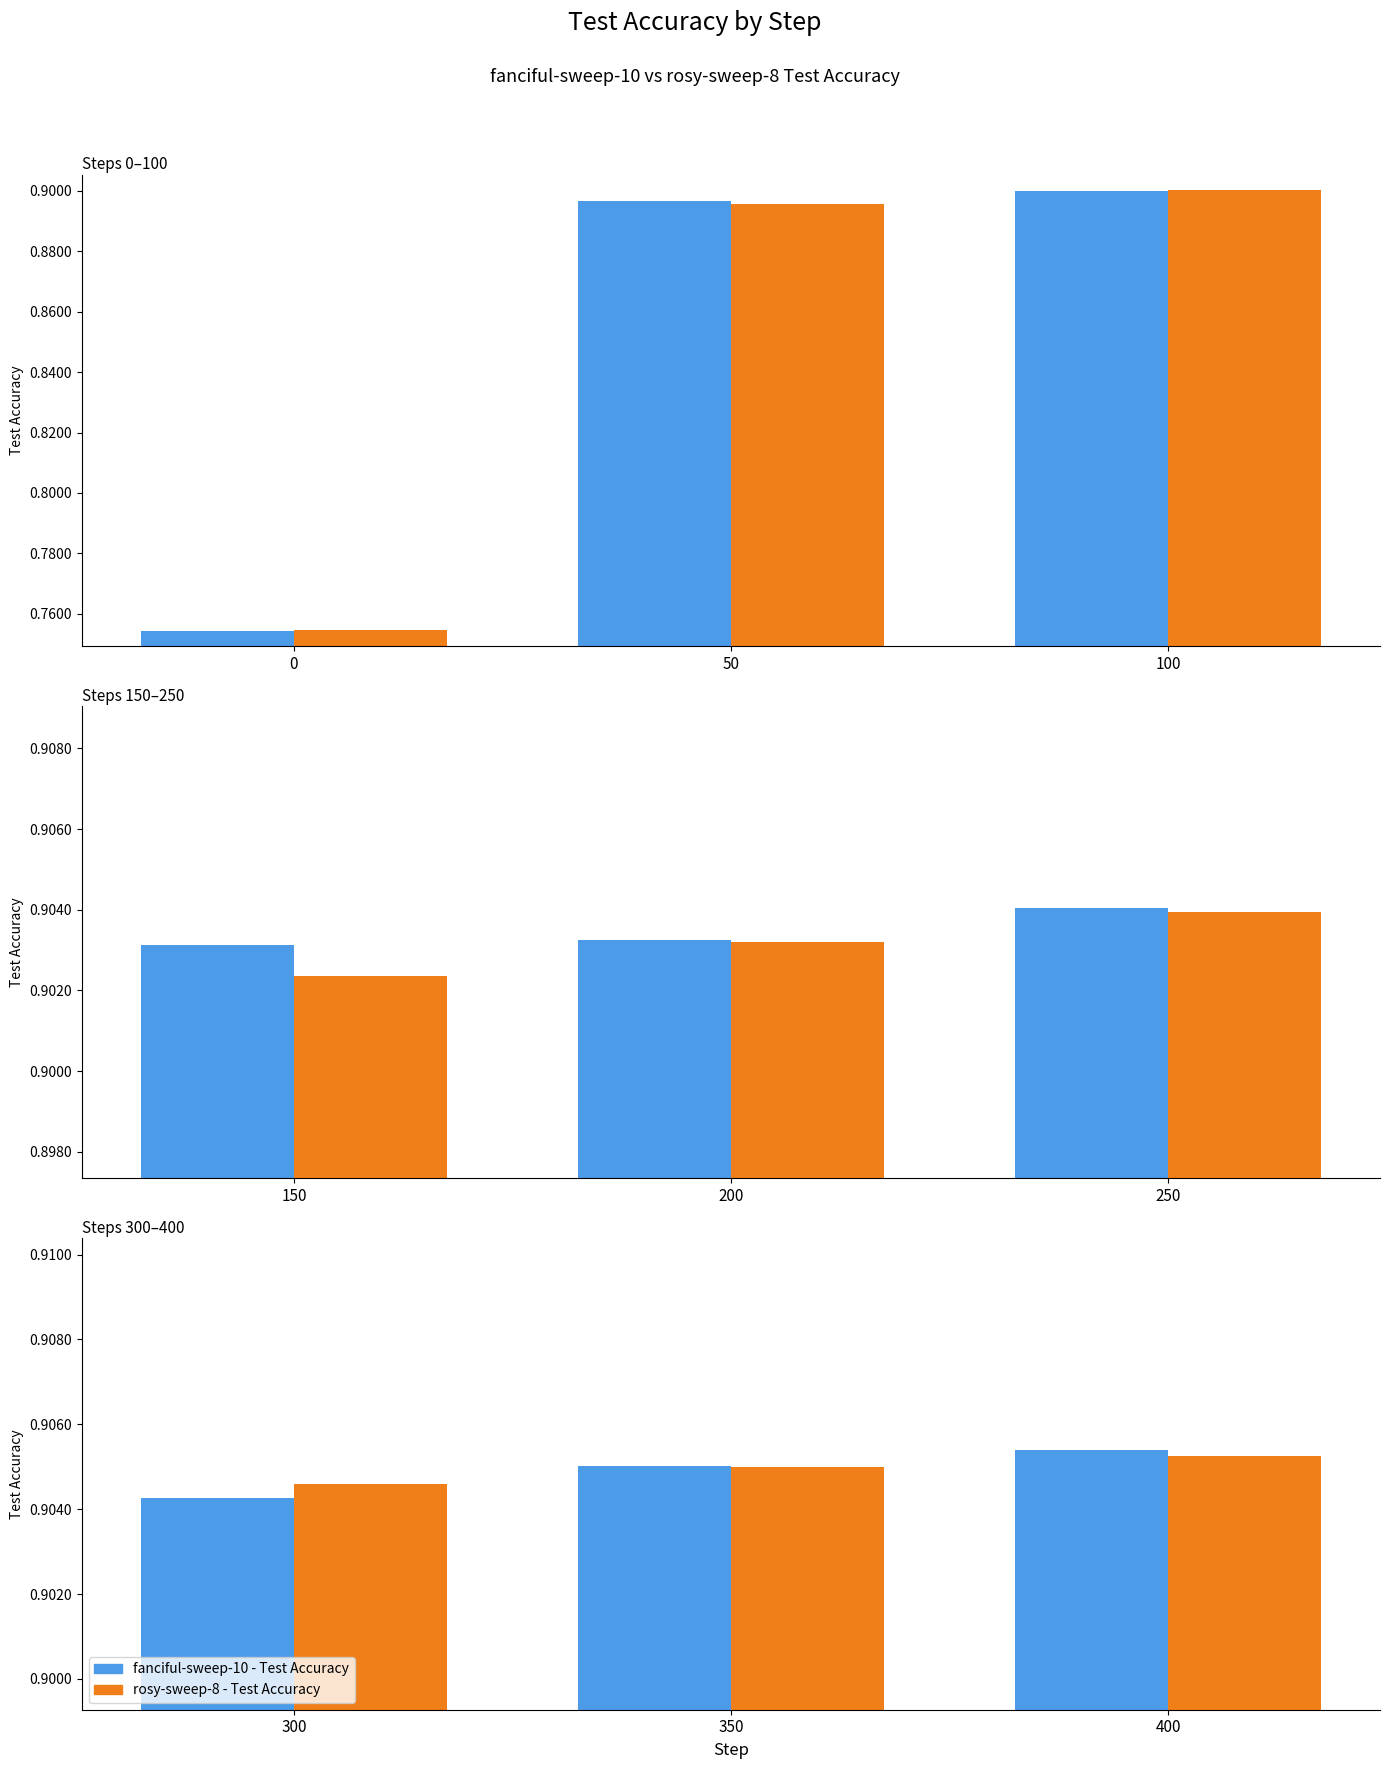

Count the number of categories in the chart.

3